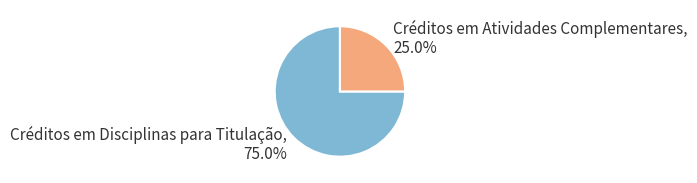

How many segments does this pie chart have?

2